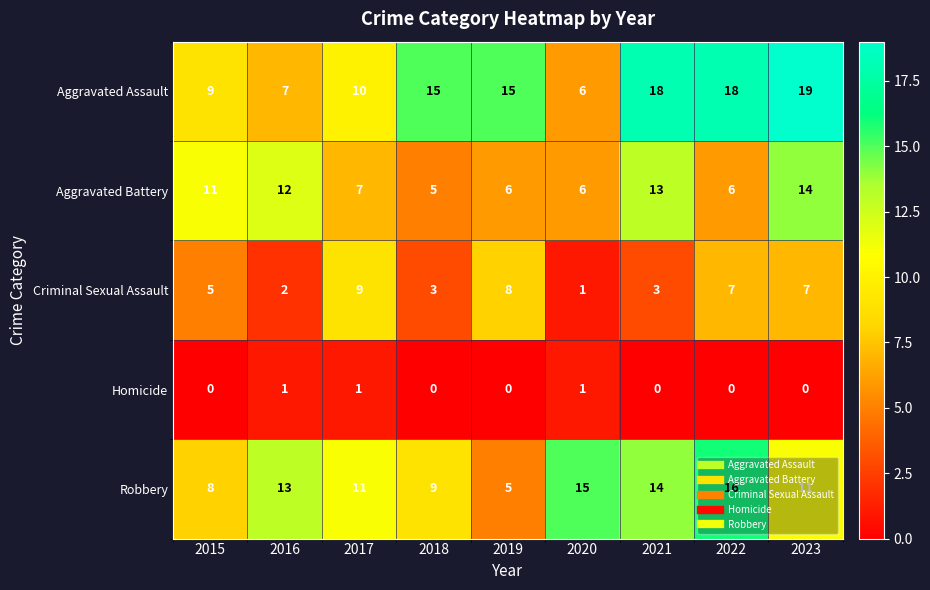

Which series has the largest total across all categories?

Aggravated Assault